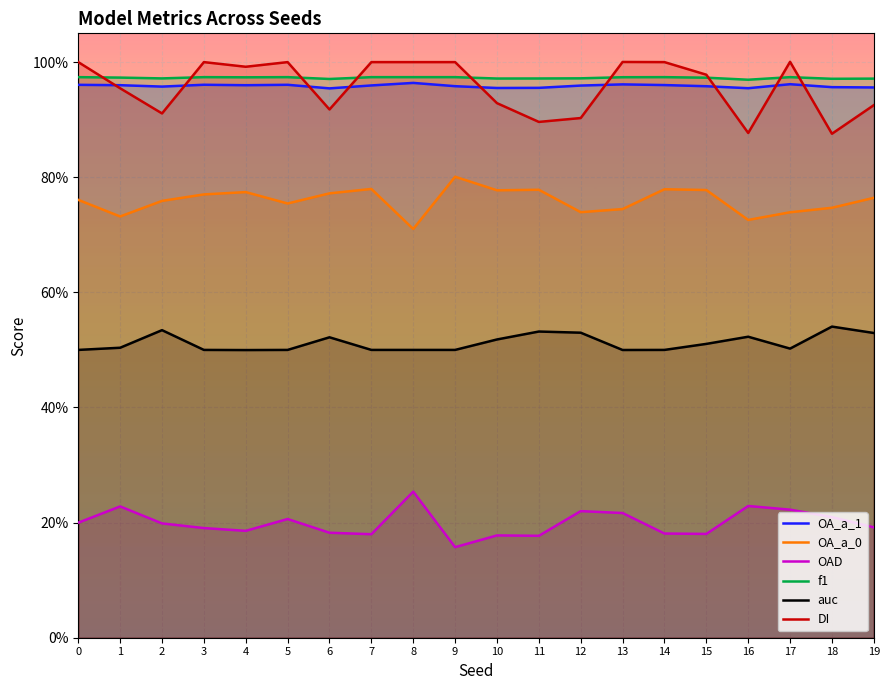

Reading right to left, transcribe all the data shown in this chart.

OA_a_1: 19=1.0	18=1.0	17=1.0	16=1.0	15=1.0	14=1.0	13=1.0	12=1.0	11=1.0	10=1.0	9=1.0	8=1.0	7=1.0	6=1.0	5=1.0	4=1.0	3=1.0	2=1.0	1=1.0	0=1.0
OA_a_0: 19=0.8	18=0.7	17=0.7	16=0.7	15=0.8	14=0.8	13=0.7	12=0.7	11=0.8	10=0.8	9=0.8	8=0.7	7=0.8	6=0.8	5=0.8	4=0.8	3=0.8	2=0.8	1=0.7	0=0.8
OAD: 19=0.2	18=0.2	17=0.2	16=0.2	15=0.2	14=0.2	13=0.2	12=0.2	11=0.2	10=0.2	9=0.2	8=0.3	7=0.2	6=0.2	5=0.2	4=0.2	3=0.2	2=0.2	1=0.2	0=0.2
f1: 19=1.0	18=1.0	17=1.0	16=1.0	15=1.0	14=1.0	13=1.0	12=1.0	11=1.0	10=1.0	9=1.0	8=1.0	7=1.0	6=1.0	5=1.0	4=1.0	3=1.0	2=1.0	1=1.0	0=1.0
auc: 19=0.5	18=0.5	17=0.5	16=0.5	15=0.5	14=0.5	13=0.5	12=0.5	11=0.5	10=0.5	9=0.5	8=0.5	7=0.5	6=0.5	5=0.5	4=0.5	3=0.5	2=0.5	1=0.5	0=0.5
DI: 19=0.9	18=0.9	17=1.0	16=0.9	15=1.0	14=1.0	13=1.0	12=0.9	11=0.9	10=0.9	9=1.0	8=1.0	7=1.0	6=0.9	5=1.0	4=1.0	3=1.0	2=0.9	1=1.0	0=1.0